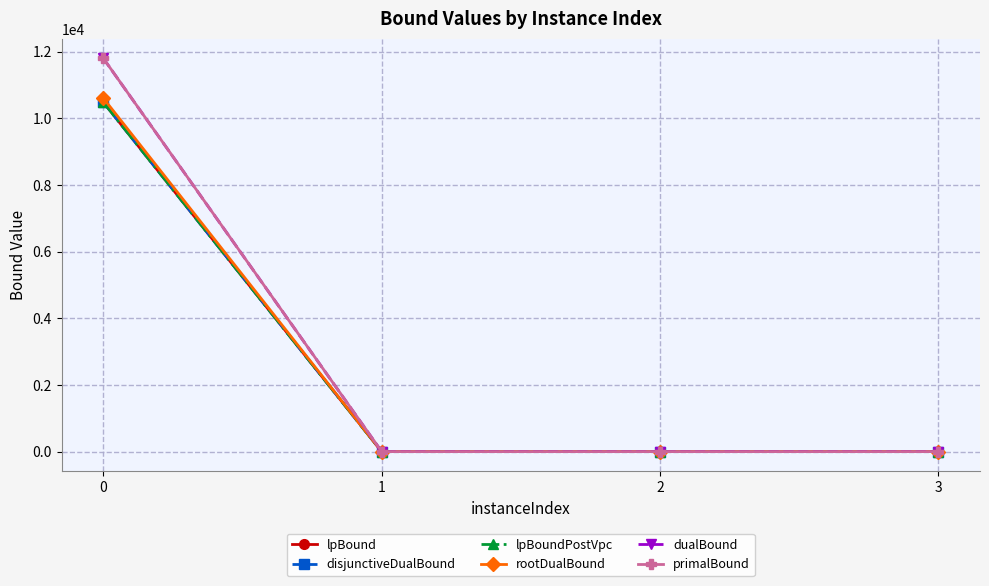

How many lines are shown in the chart?

6